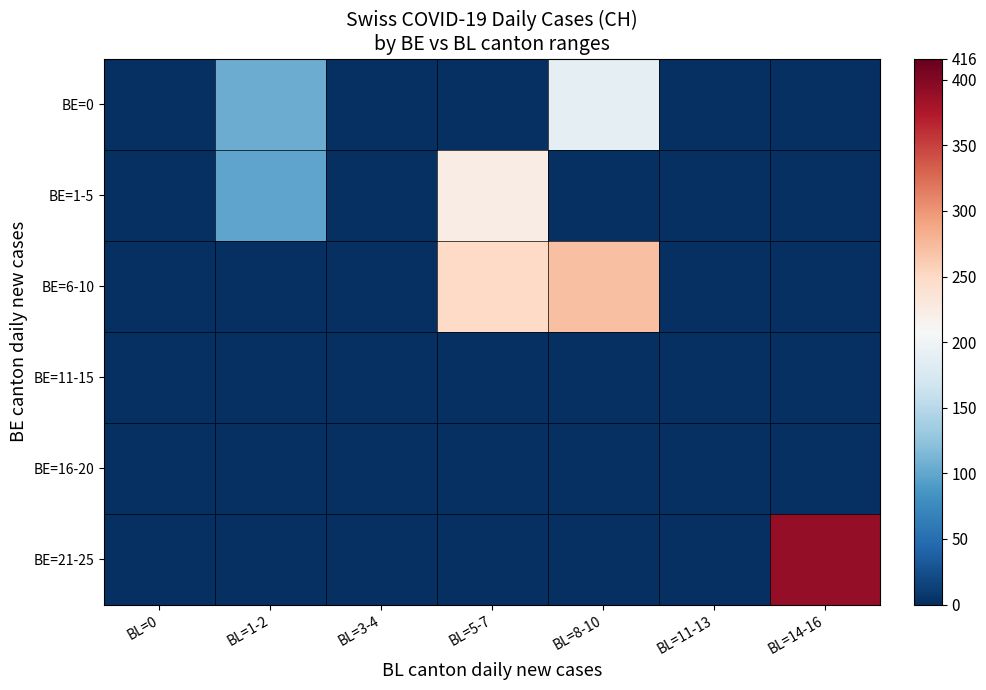

At BL=3-4, list the series in order from largest to smallest.

BE=0, BE=1-5, BE=6-10, BE=11-15, BE=16-20, BE=21-25